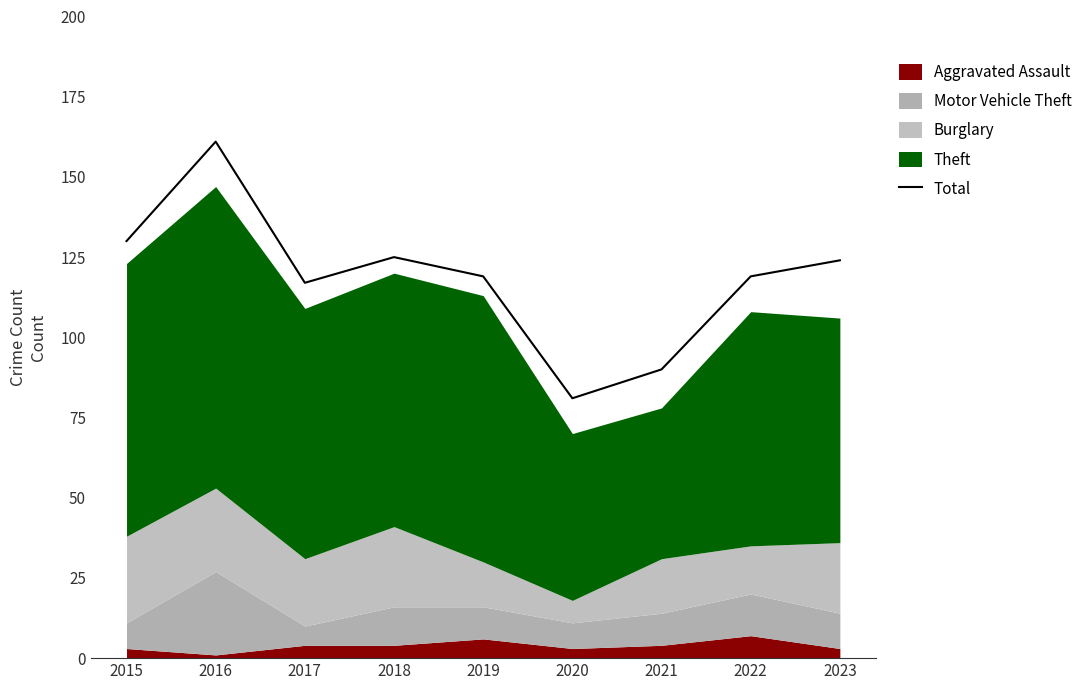

What is the sum of the values at 2019 and 2016?

280